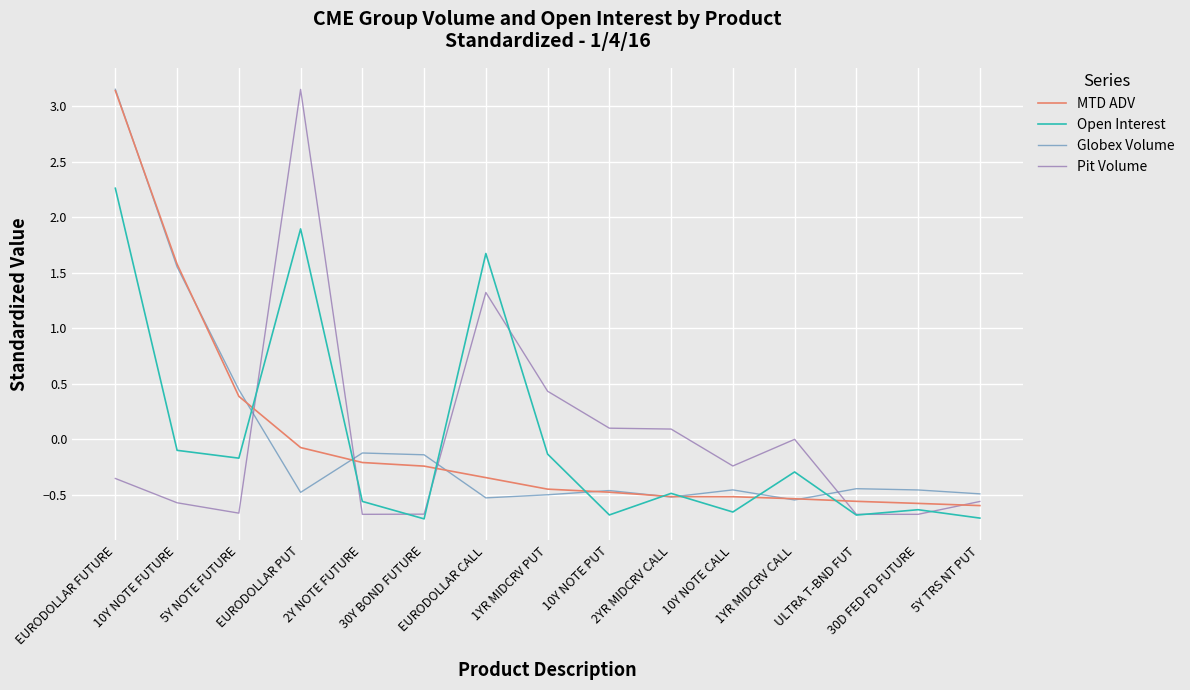

What is the highest value of the MTD ADV series?

3.1